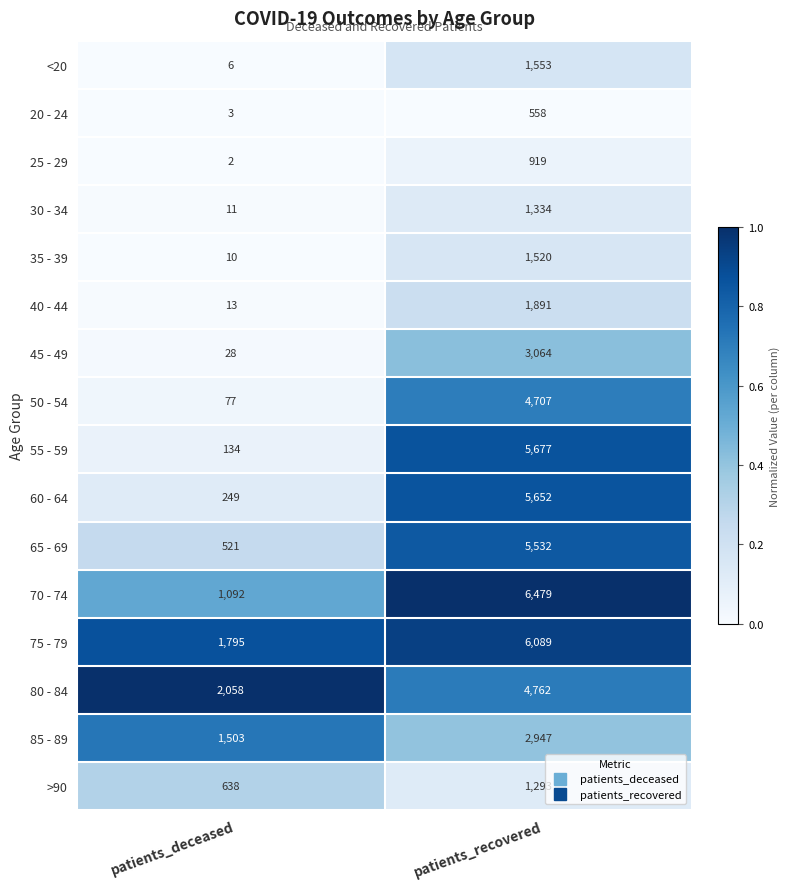

Rank the series at patients_recovered from highest to lowest value.

70 - 74, 75 - 79, 55 - 59, 60 - 64, 65 - 69, 80 - 84, 50 - 54, 45 - 49, 85 - 89, 40 - 44, <20, 35 - 39, 30 - 34, >90, 25 - 29, 20 - 24